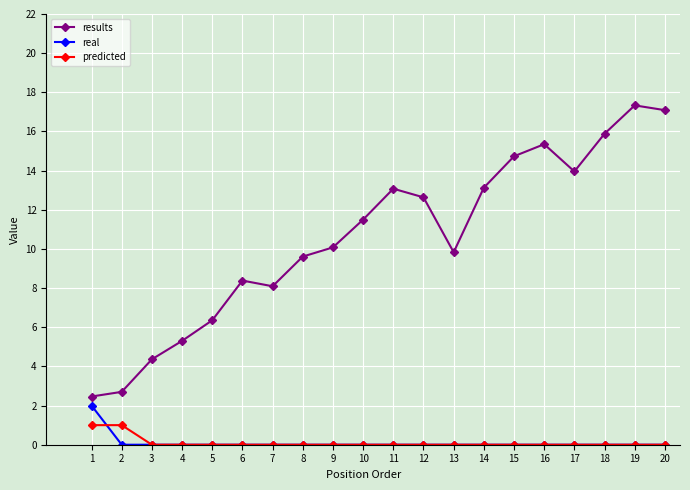

How many lines are shown in the chart?

3